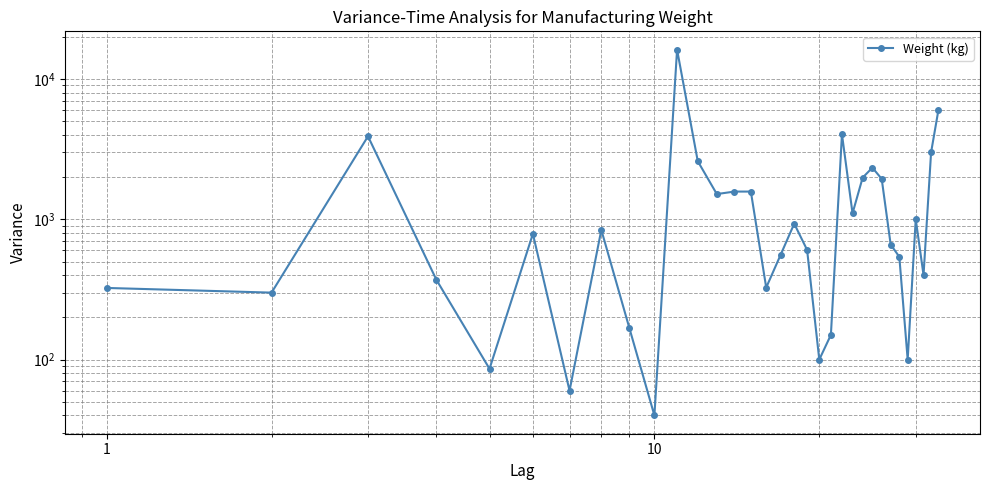

What is the difference between the maximum and minimum values?

16134